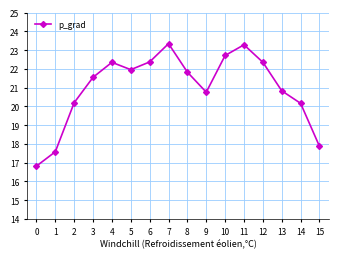

Is this an area chart (filled region under the line)?

No